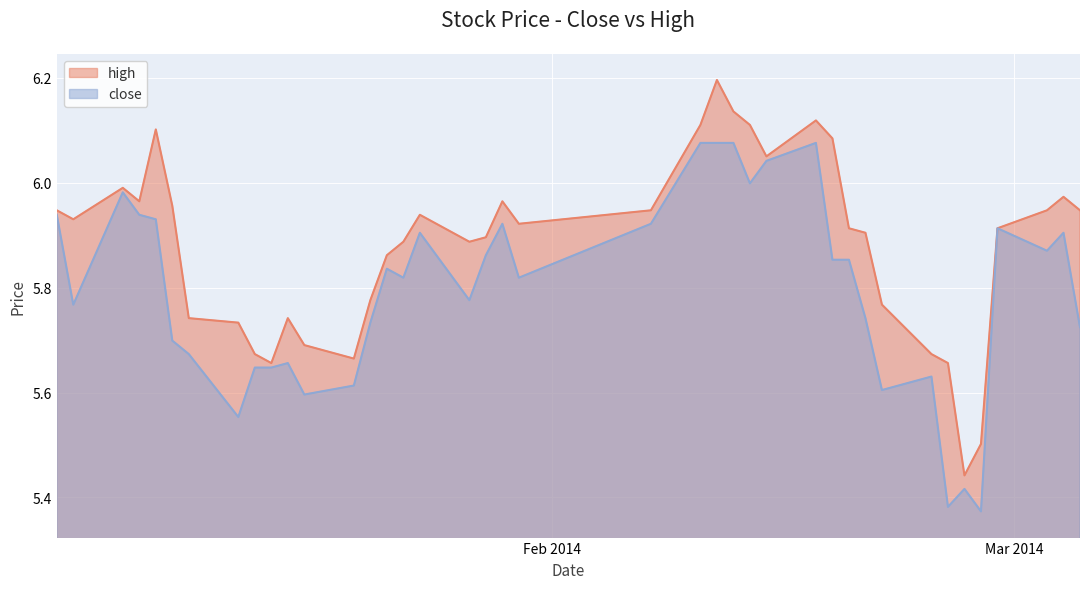

Is the value of close at 2014-01-16 greater than the value of high at 2014-01-27?

No